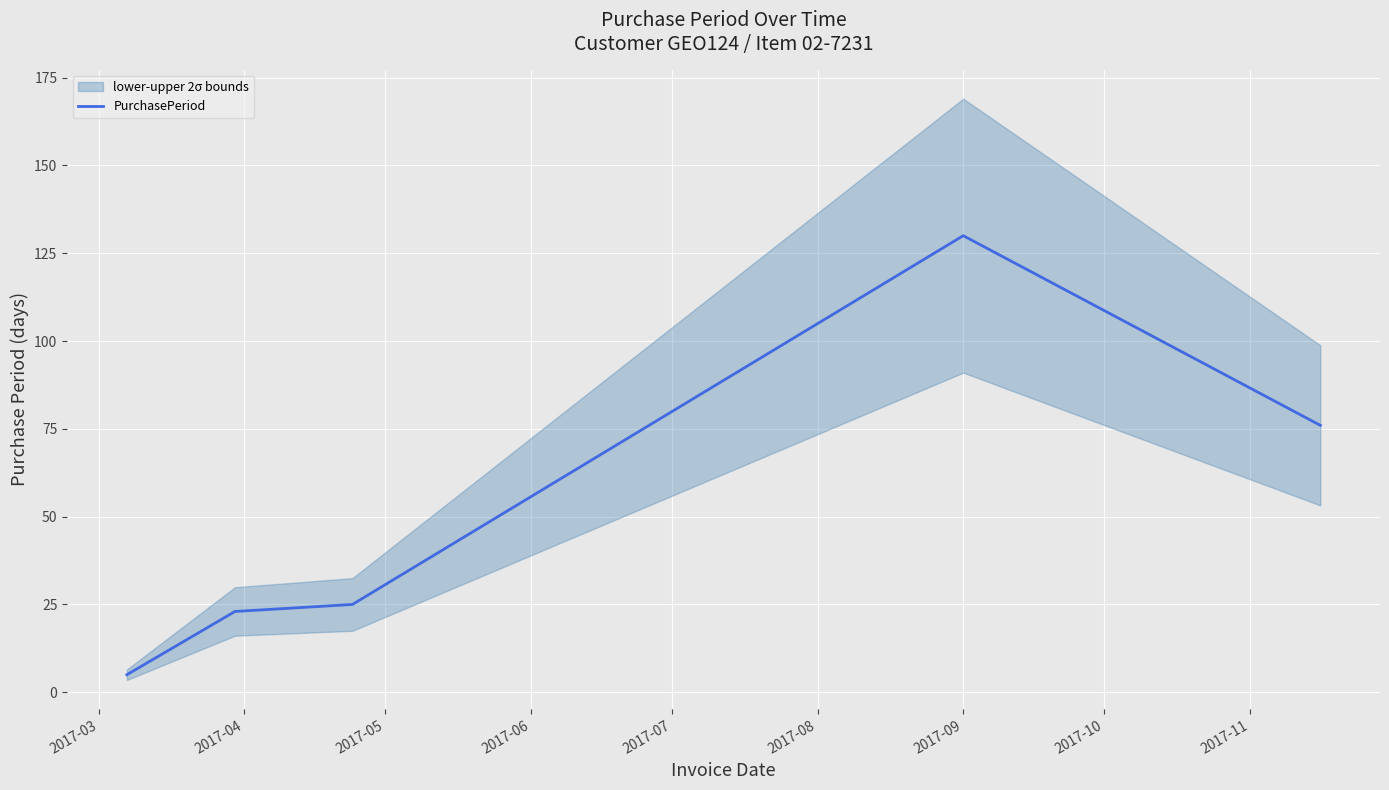

What is the lowest value of the PurchasePeriod series?

5